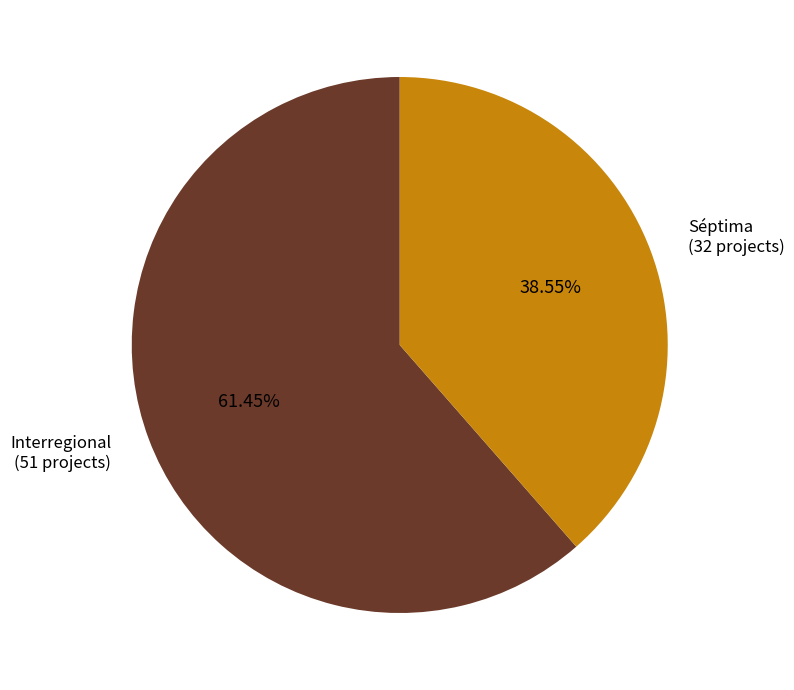

What is the ratio of the value at Interregional to the value at Séptima?

1.6